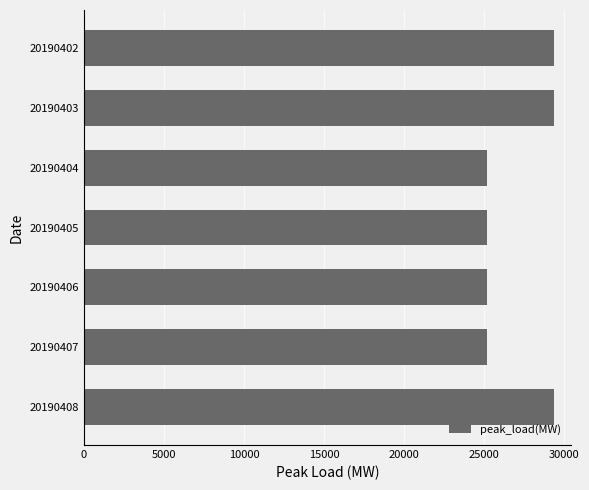

What is the maximum value shown in the chart?

29365